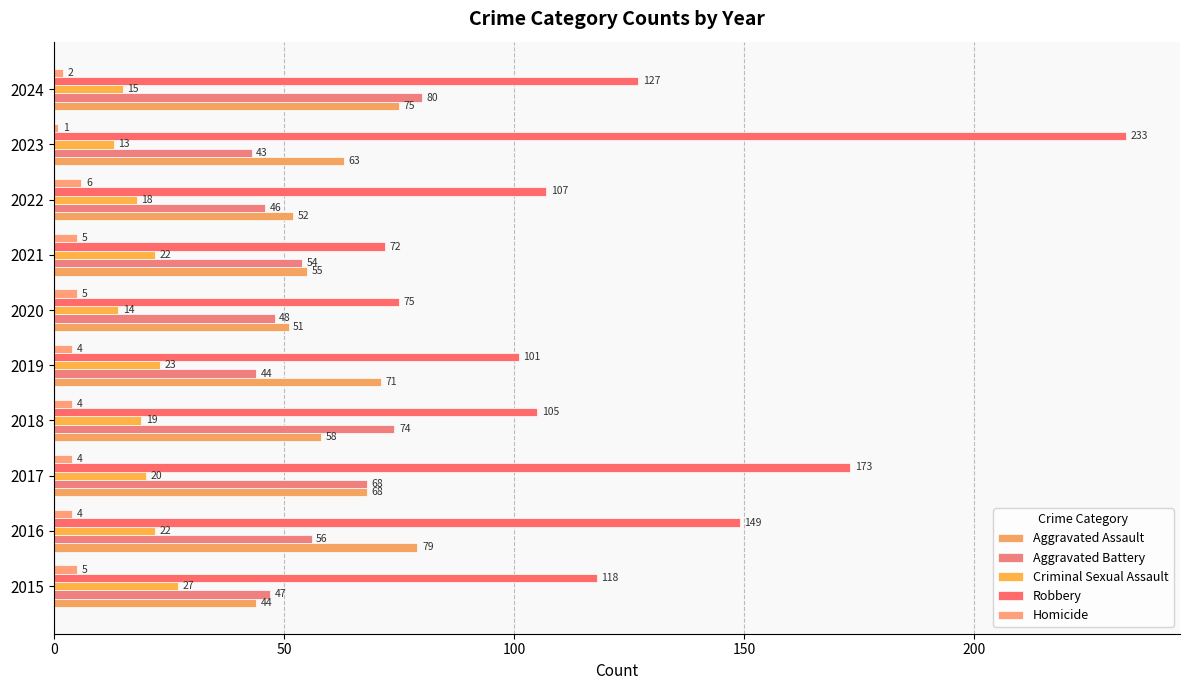

What is the average value of the Aggravated Battery series?

56